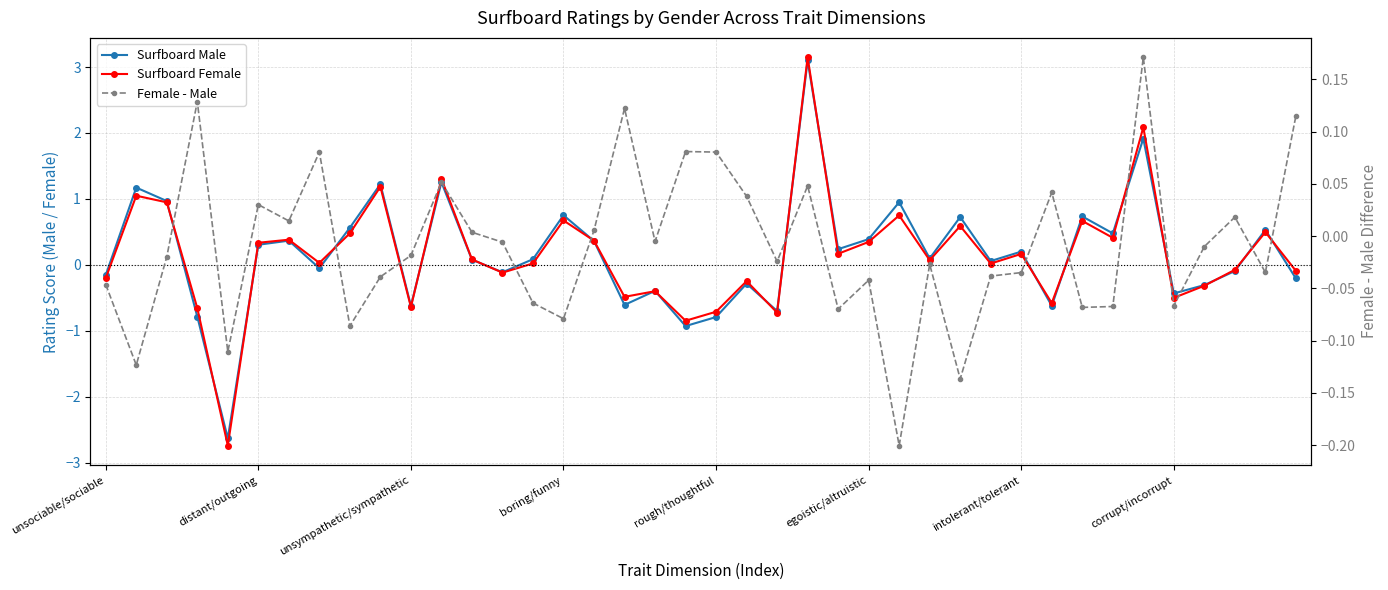

Is it true that Female - Male equals -0.1 at rough/thoughtful?

False